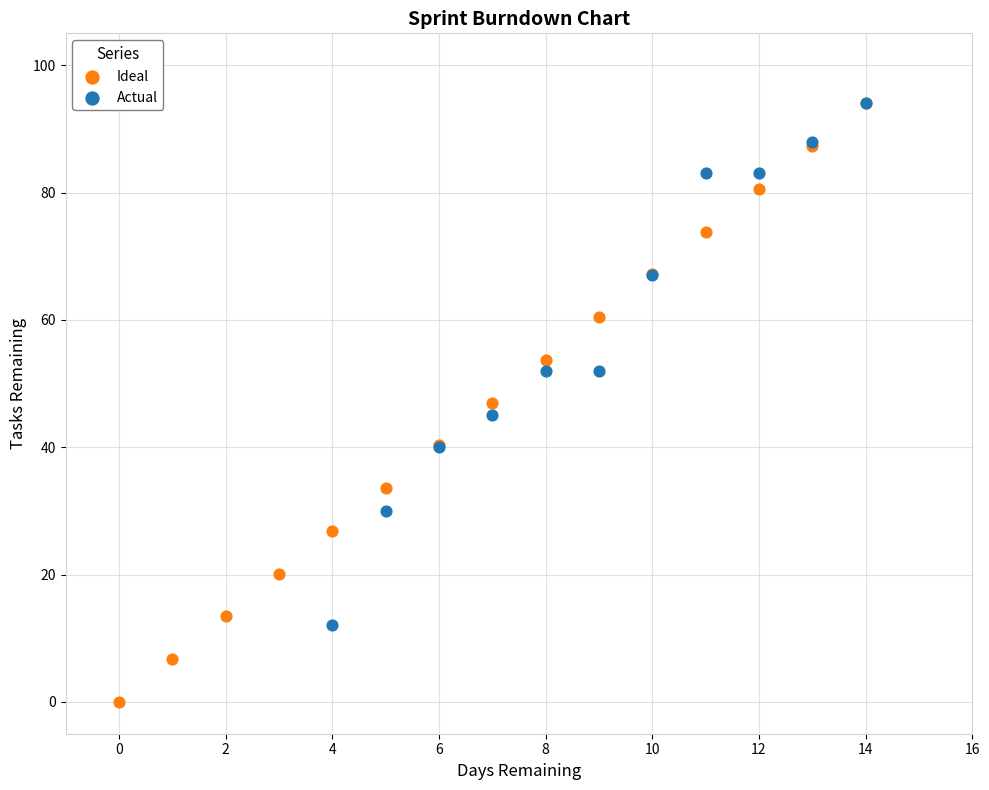

Which series contains the lowest Y value?

Ideal